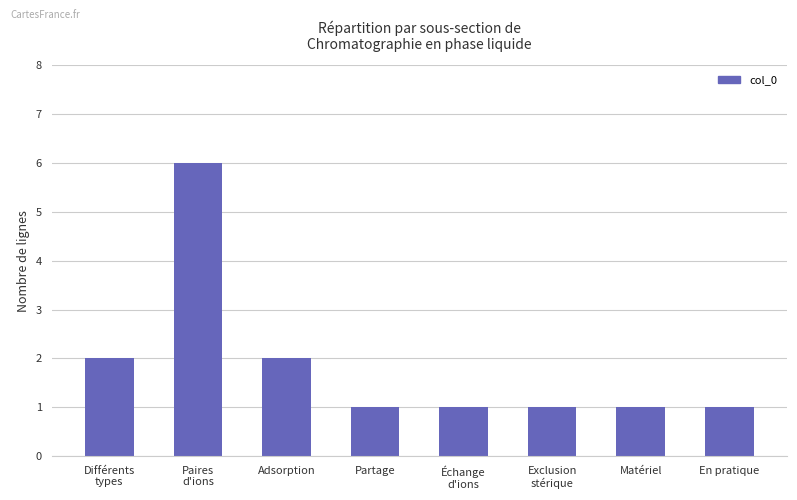

What is the label of the 2nd bar from the left?

Paires
d'ions